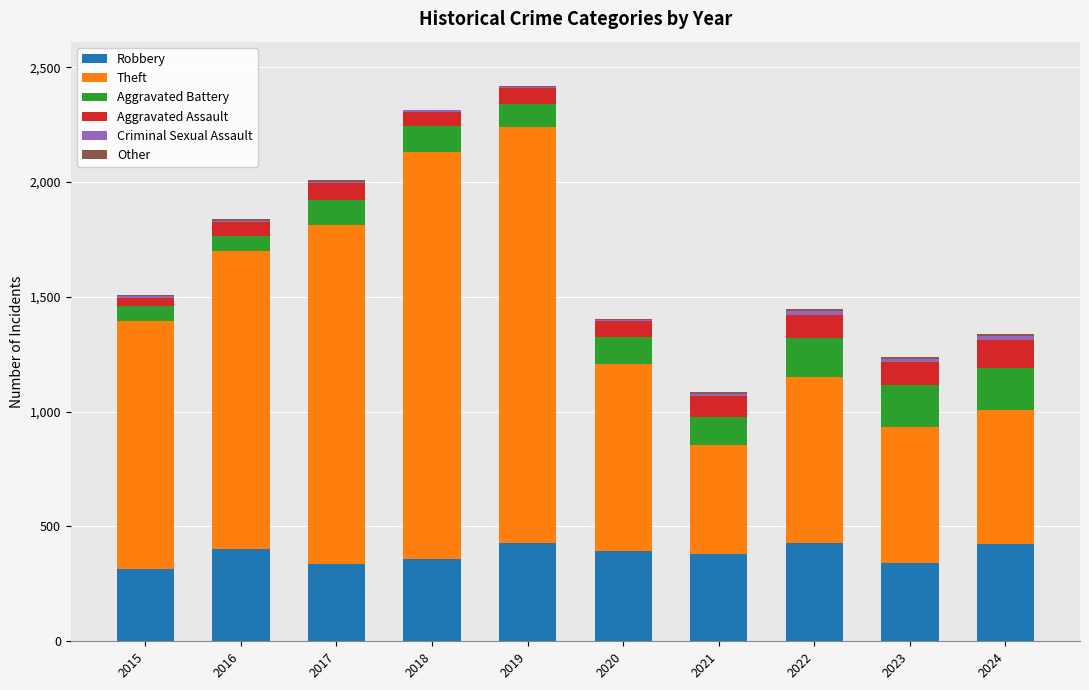

Rank the categories by Theft value from highest to lowest.

2019, 2018, 2017, 2016, 2015, 2020, 2022, 2023, 2024, 2021